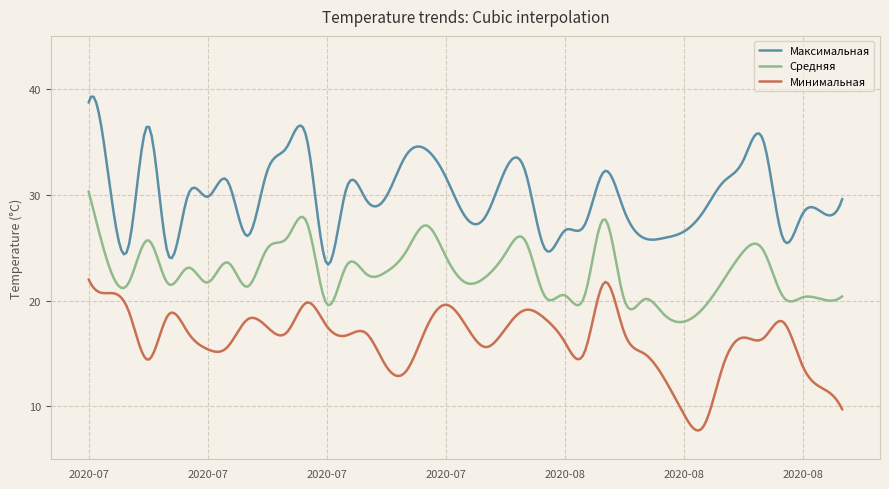

What is the maximum value for Максимальная?

39.3